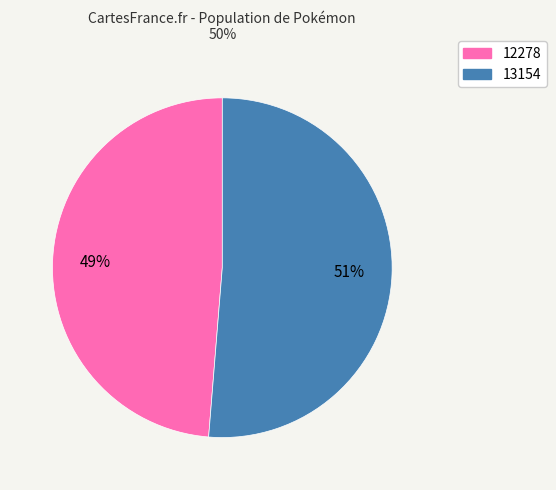

Rank the categories by value from highest to lowest.

13154, 12278